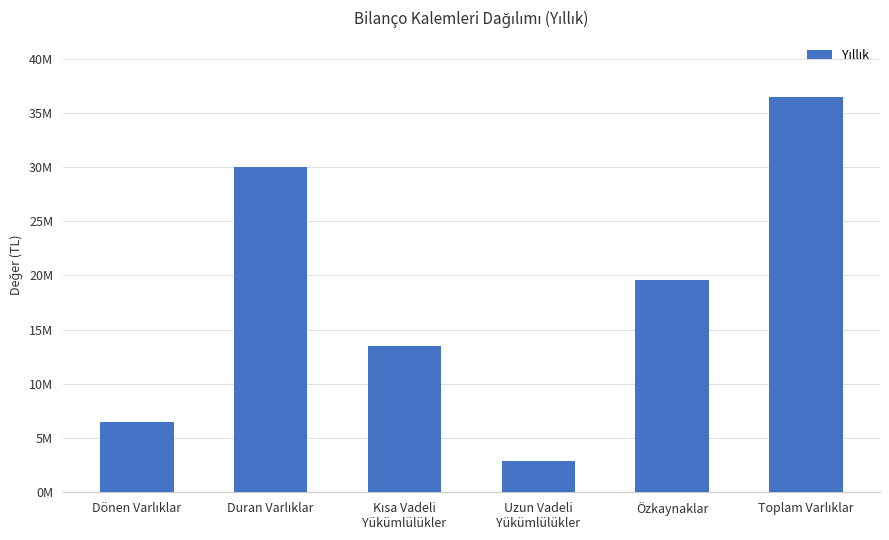

The value at Özkaynaklar is 26399876. True or false?

False